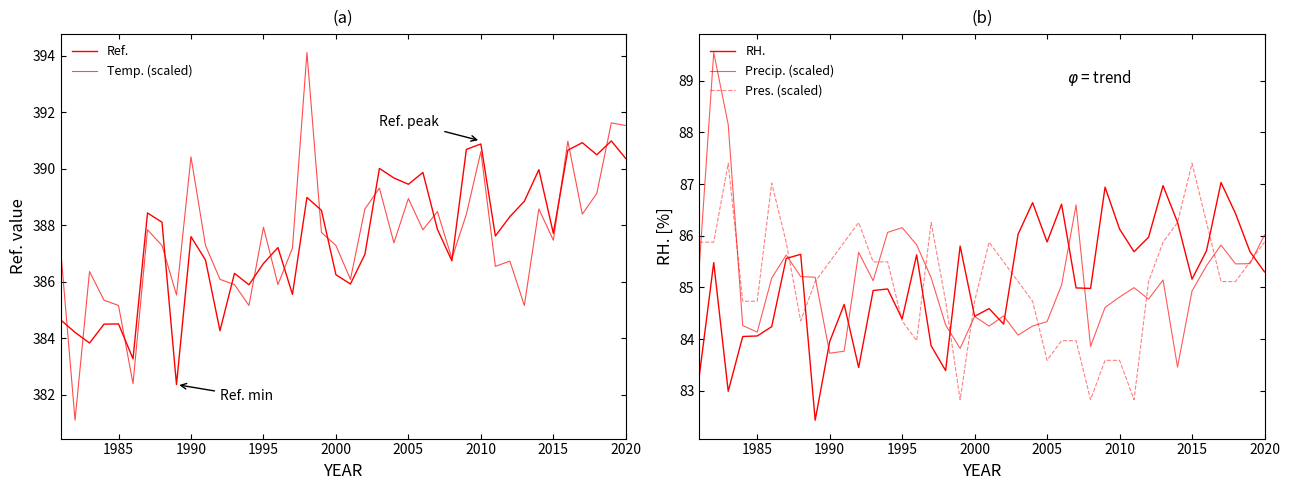

True or false: Precip. (scaled) and Ref. intersect in this chart.

False